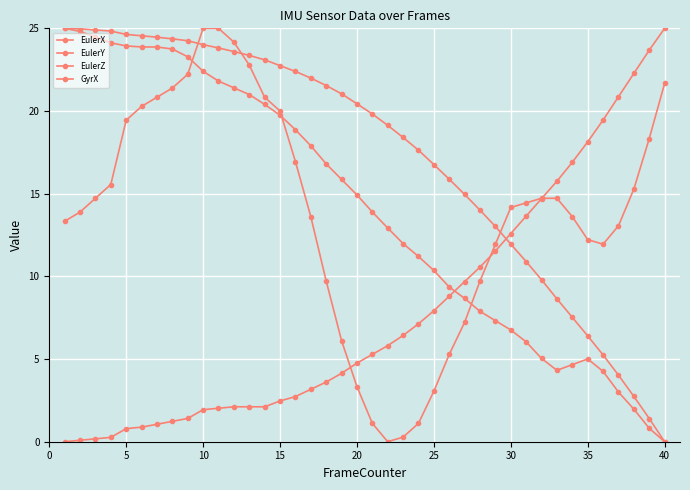

How many lines are shown in the chart?

4